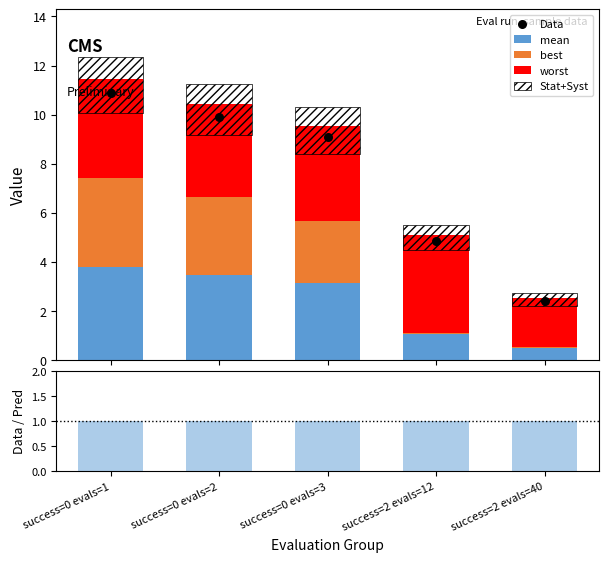

Which series contains the highest Y value?

Data